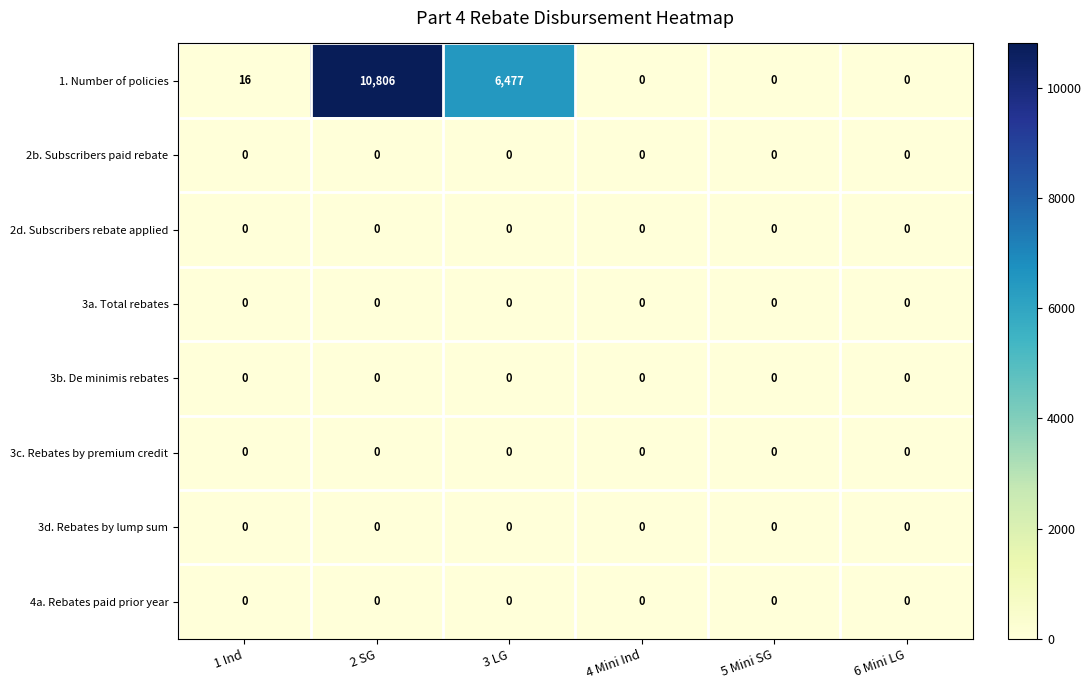

At which category is the sum across all series the highest?

2 SG